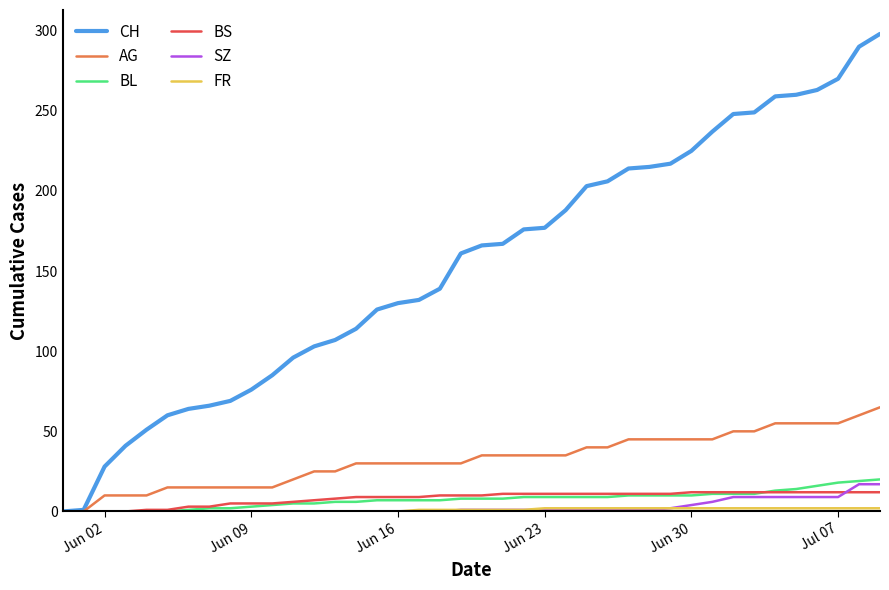

Which series has the largest range (max minus min)?

CH